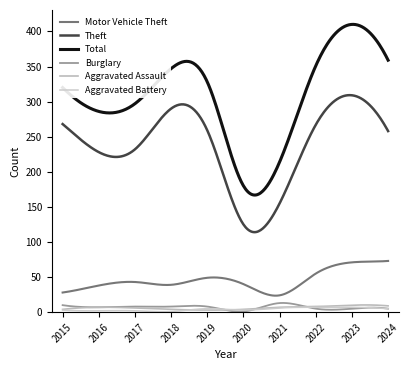

In Aggravated Assault, how many points are lower than both neighbors (excluding endpoints)?

1